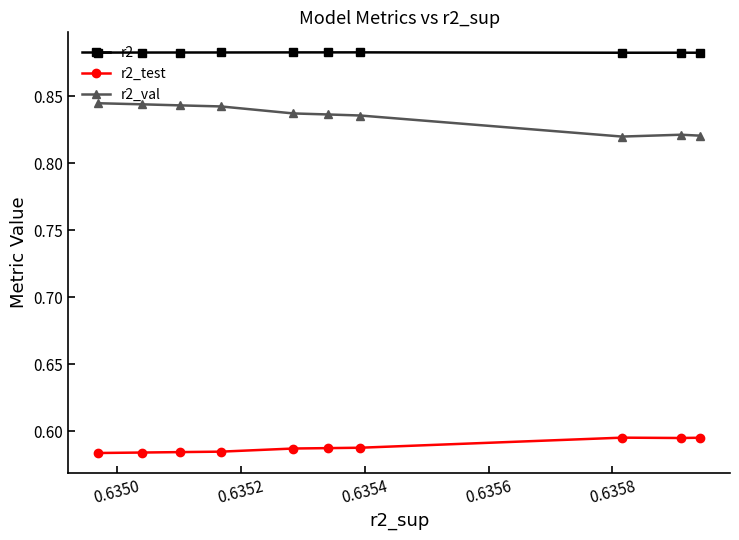

List the series in order of their overall mean, lowest first.

r2_test, r2_val, r2